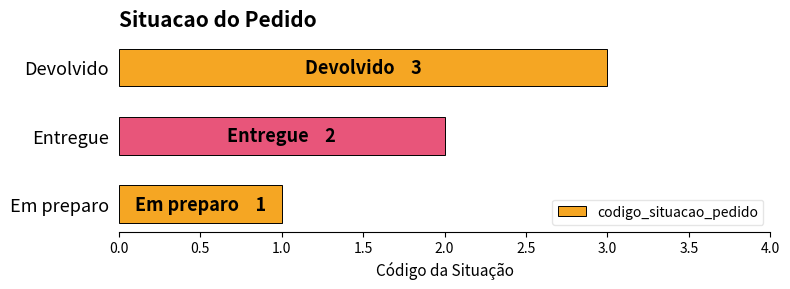

List the labels in order of value, smallest first.

Em preparo, Entregue, Devolvido